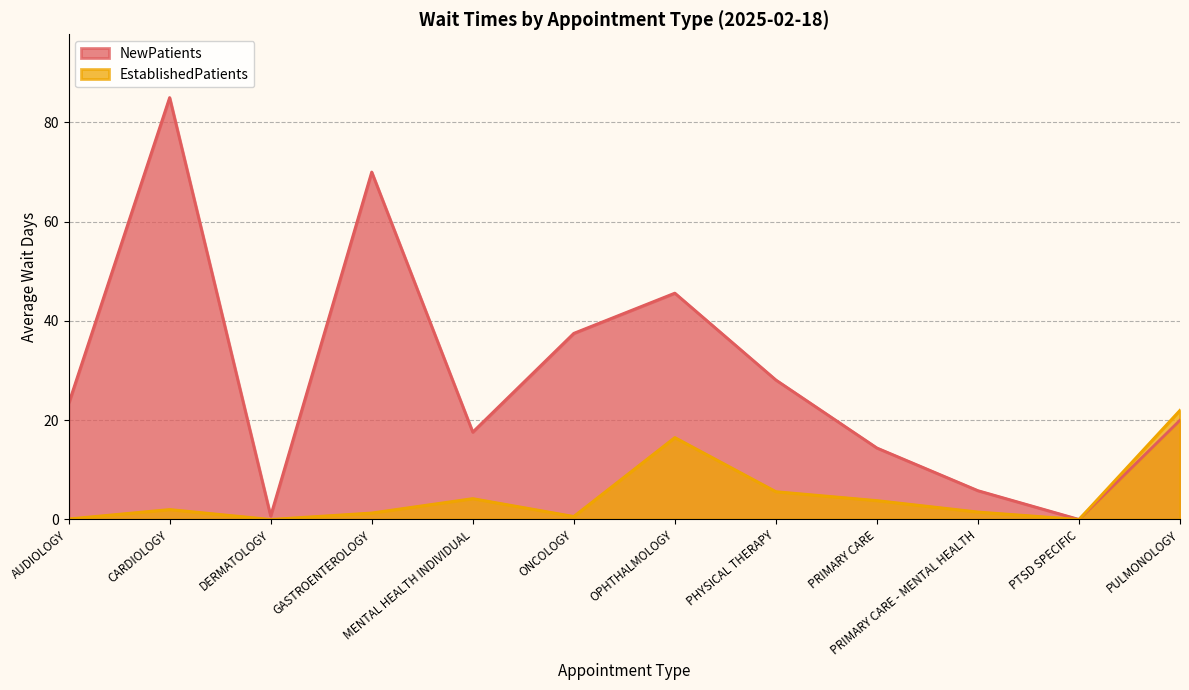

How many values in the EstablishedPatients series exceed 2?

5